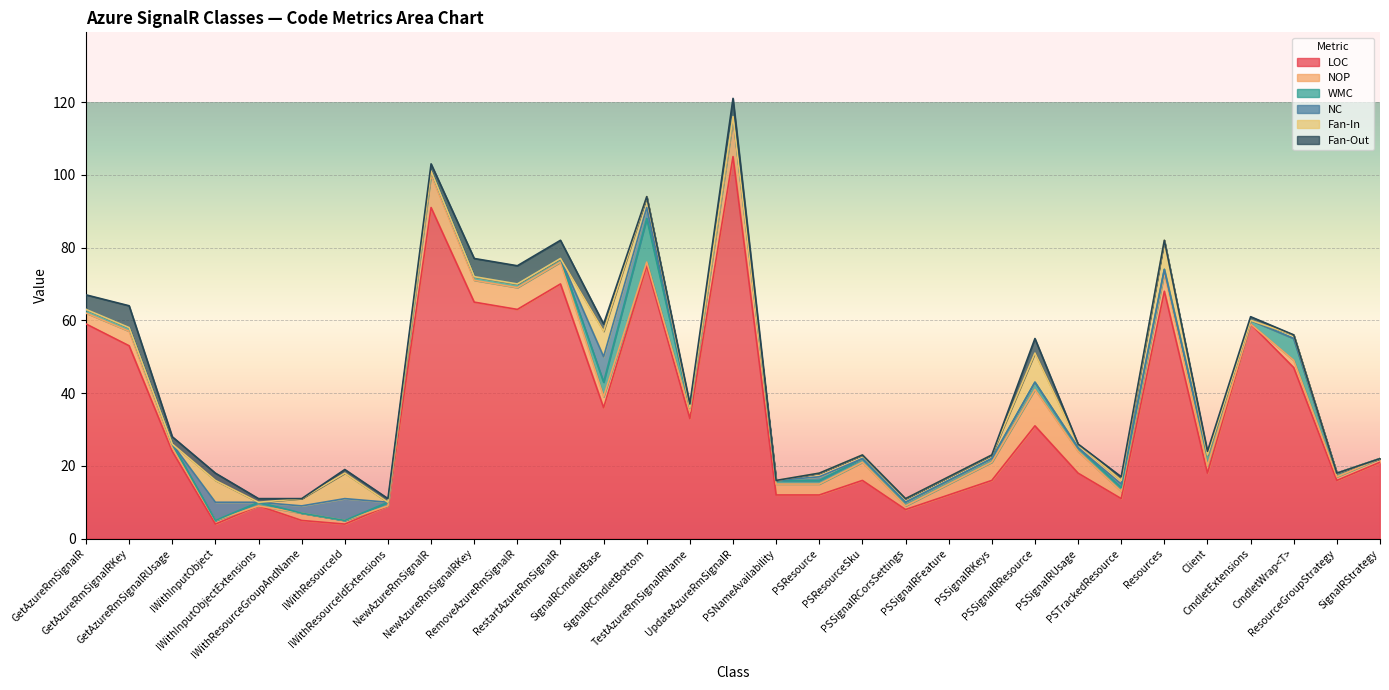

True or false: Fan-In and NC cross at least once.

False